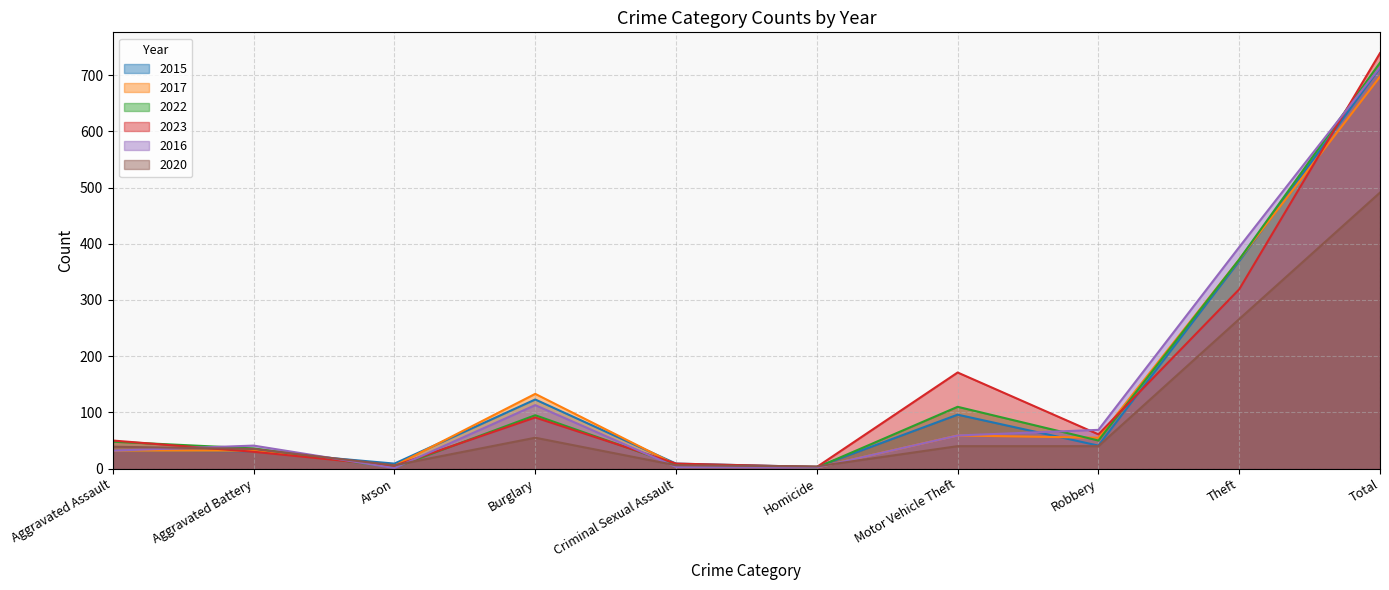

Rank the series at Burglary from lowest to highest value.

2020, 2023, 2022, 2016, 2015, 2017